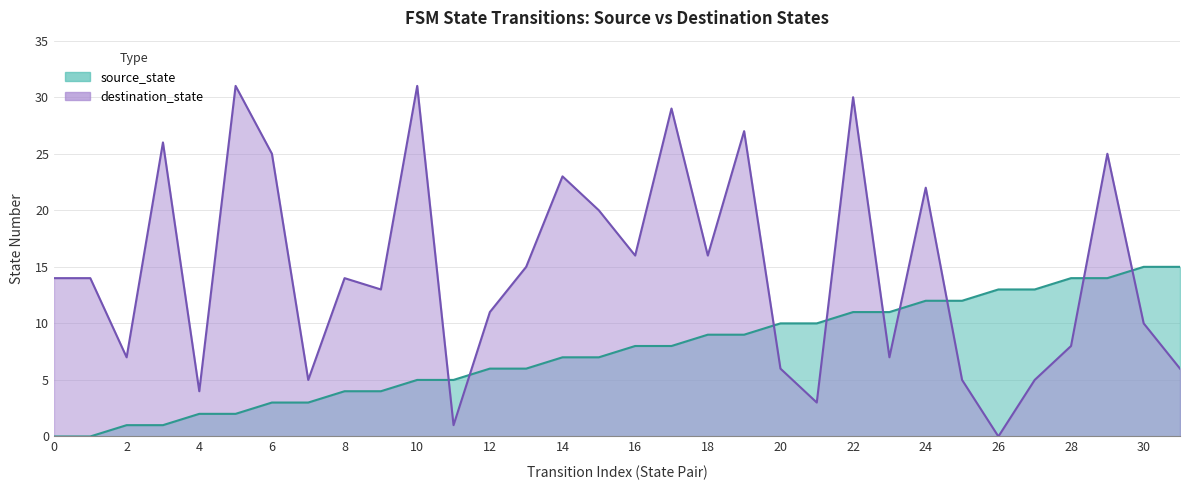

Which category has the highest value in the source_state series?

30